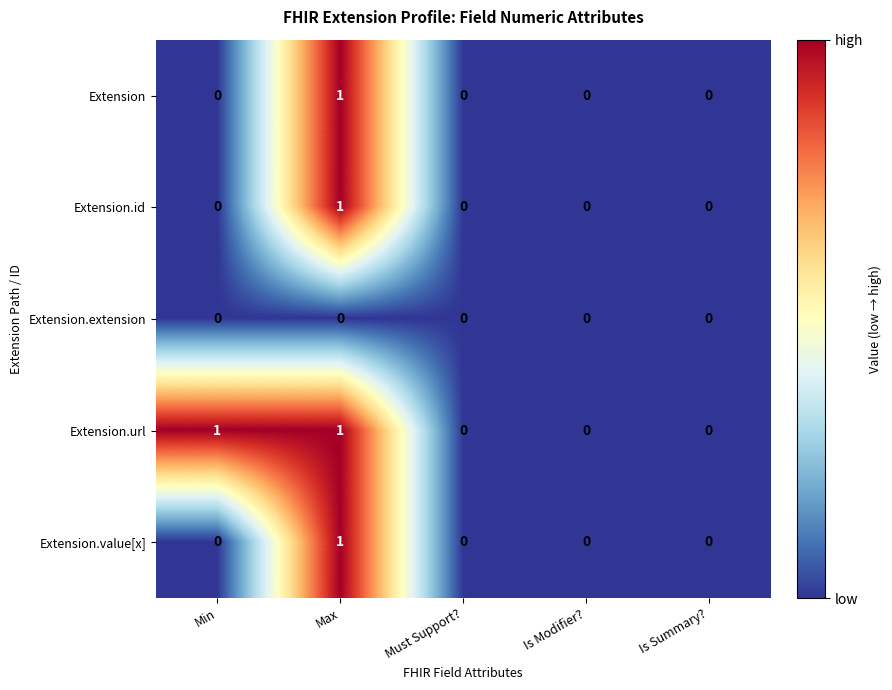

Which series has the largest total across all categories?

Extension.url